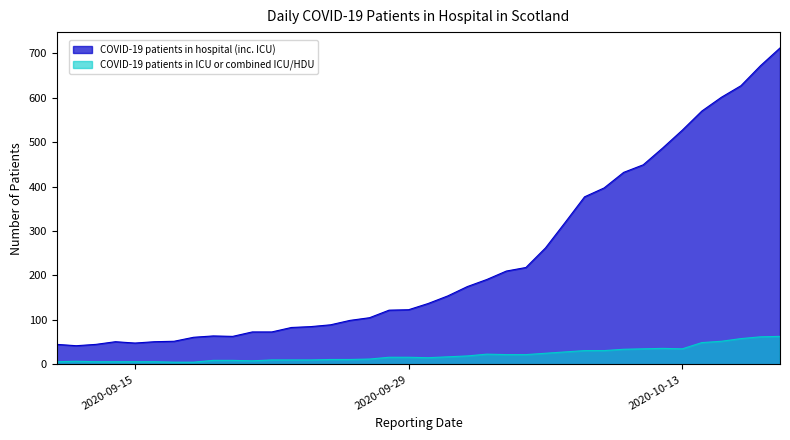

Does the chart have visible grid lines?

No